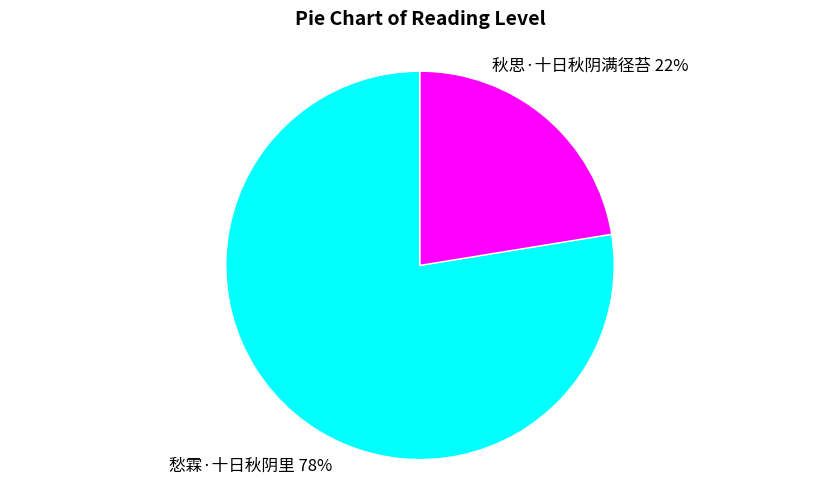

How many slices are in this pie chart?

2